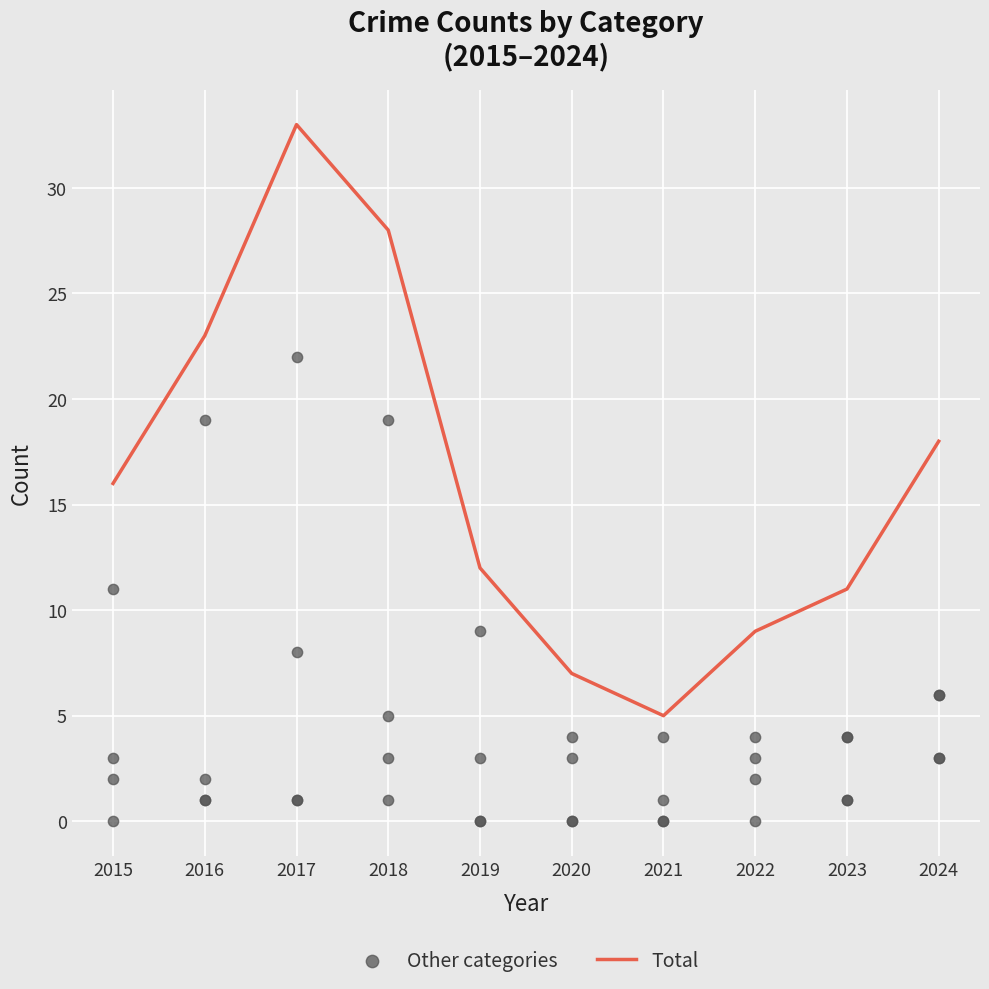

Which series has the largest Y range (max minus min)?

Total